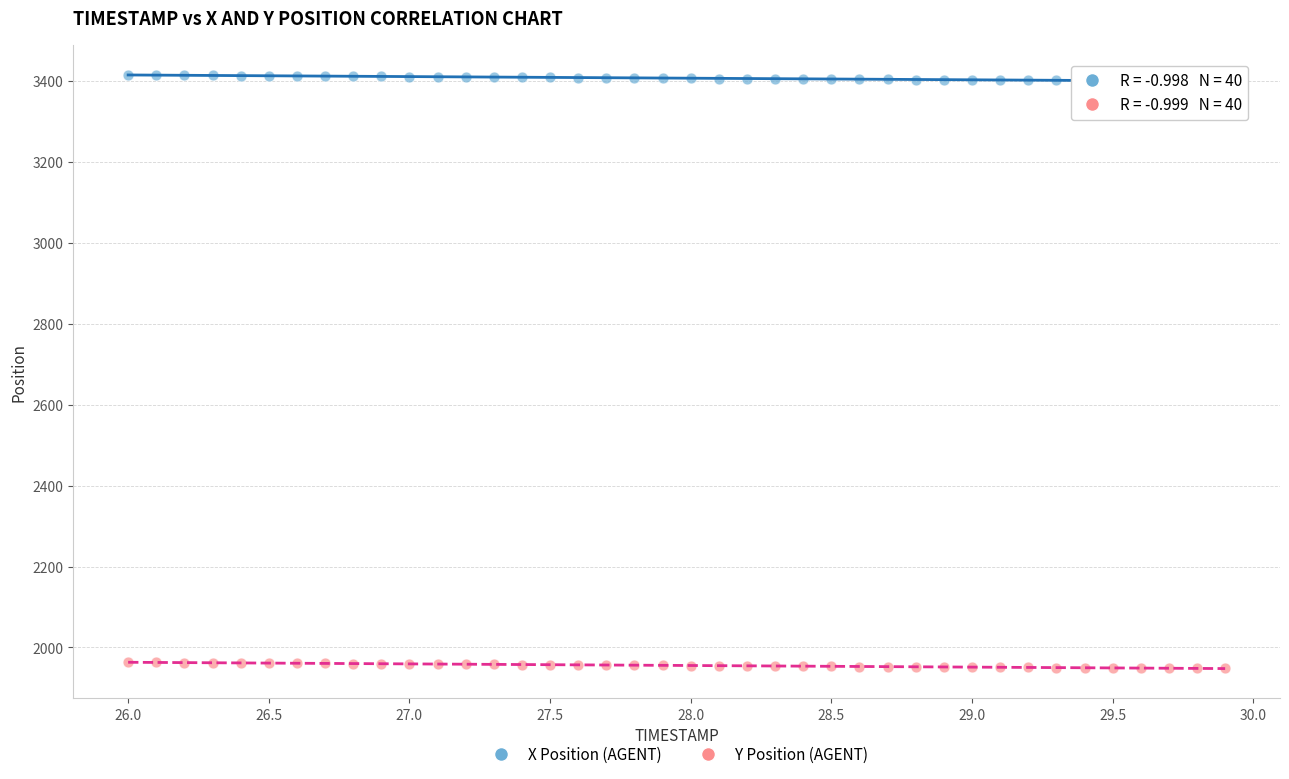

Across all data points, what is the range of X values (max minus min)?

3.9